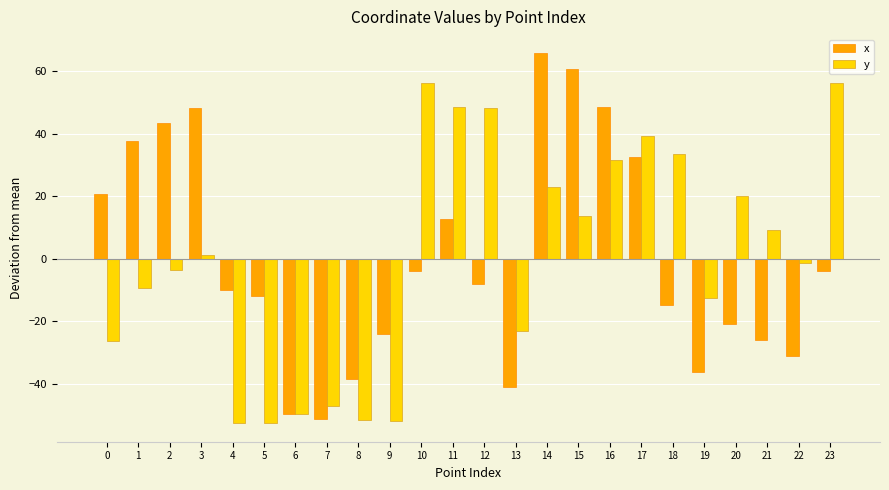

True or false: x has a value of 20.9 at 0.

True